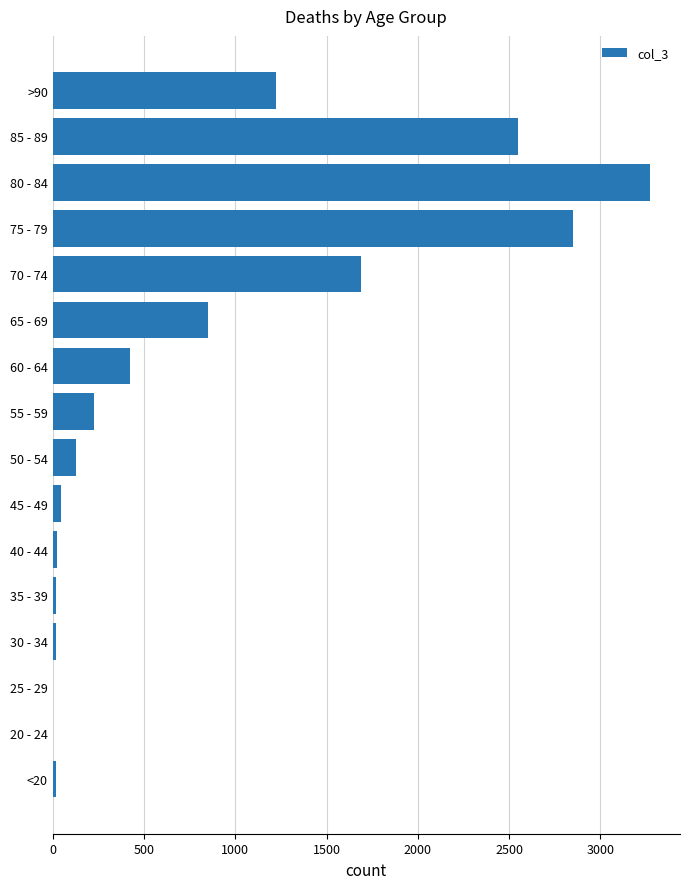

Where is the data nearest to the value 1638?

70 - 74